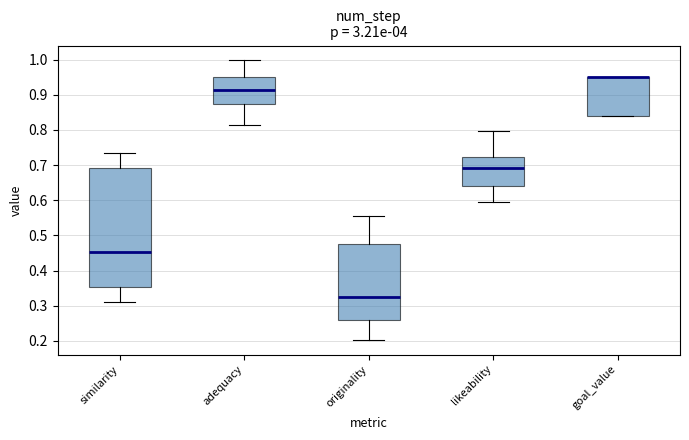

Reading left to right, transcribe this box plot: for each box, give where its median line is, the range the box spans, and where its two whiskers end, as read against the y-axis. The values are not printed on the chart, so give them approximately, as read against the axis.

similarity: median 0.45, box 0.35 to 0.69, whiskers 0.31 to 0.74
adequacy: median 0.91, box 0.87 to 0.95, whiskers 0.81 to 1.00
originality: median 0.32, box 0.26 to 0.48, whiskers 0.20 to 0.55
likeability: median 0.69, box 0.64 to 0.72, whiskers 0.59 to 0.80
goal_value: median 0.95 (drawn on the box's upper edge), box 0.84 to 0.95, whiskers 0.84 to 0.95